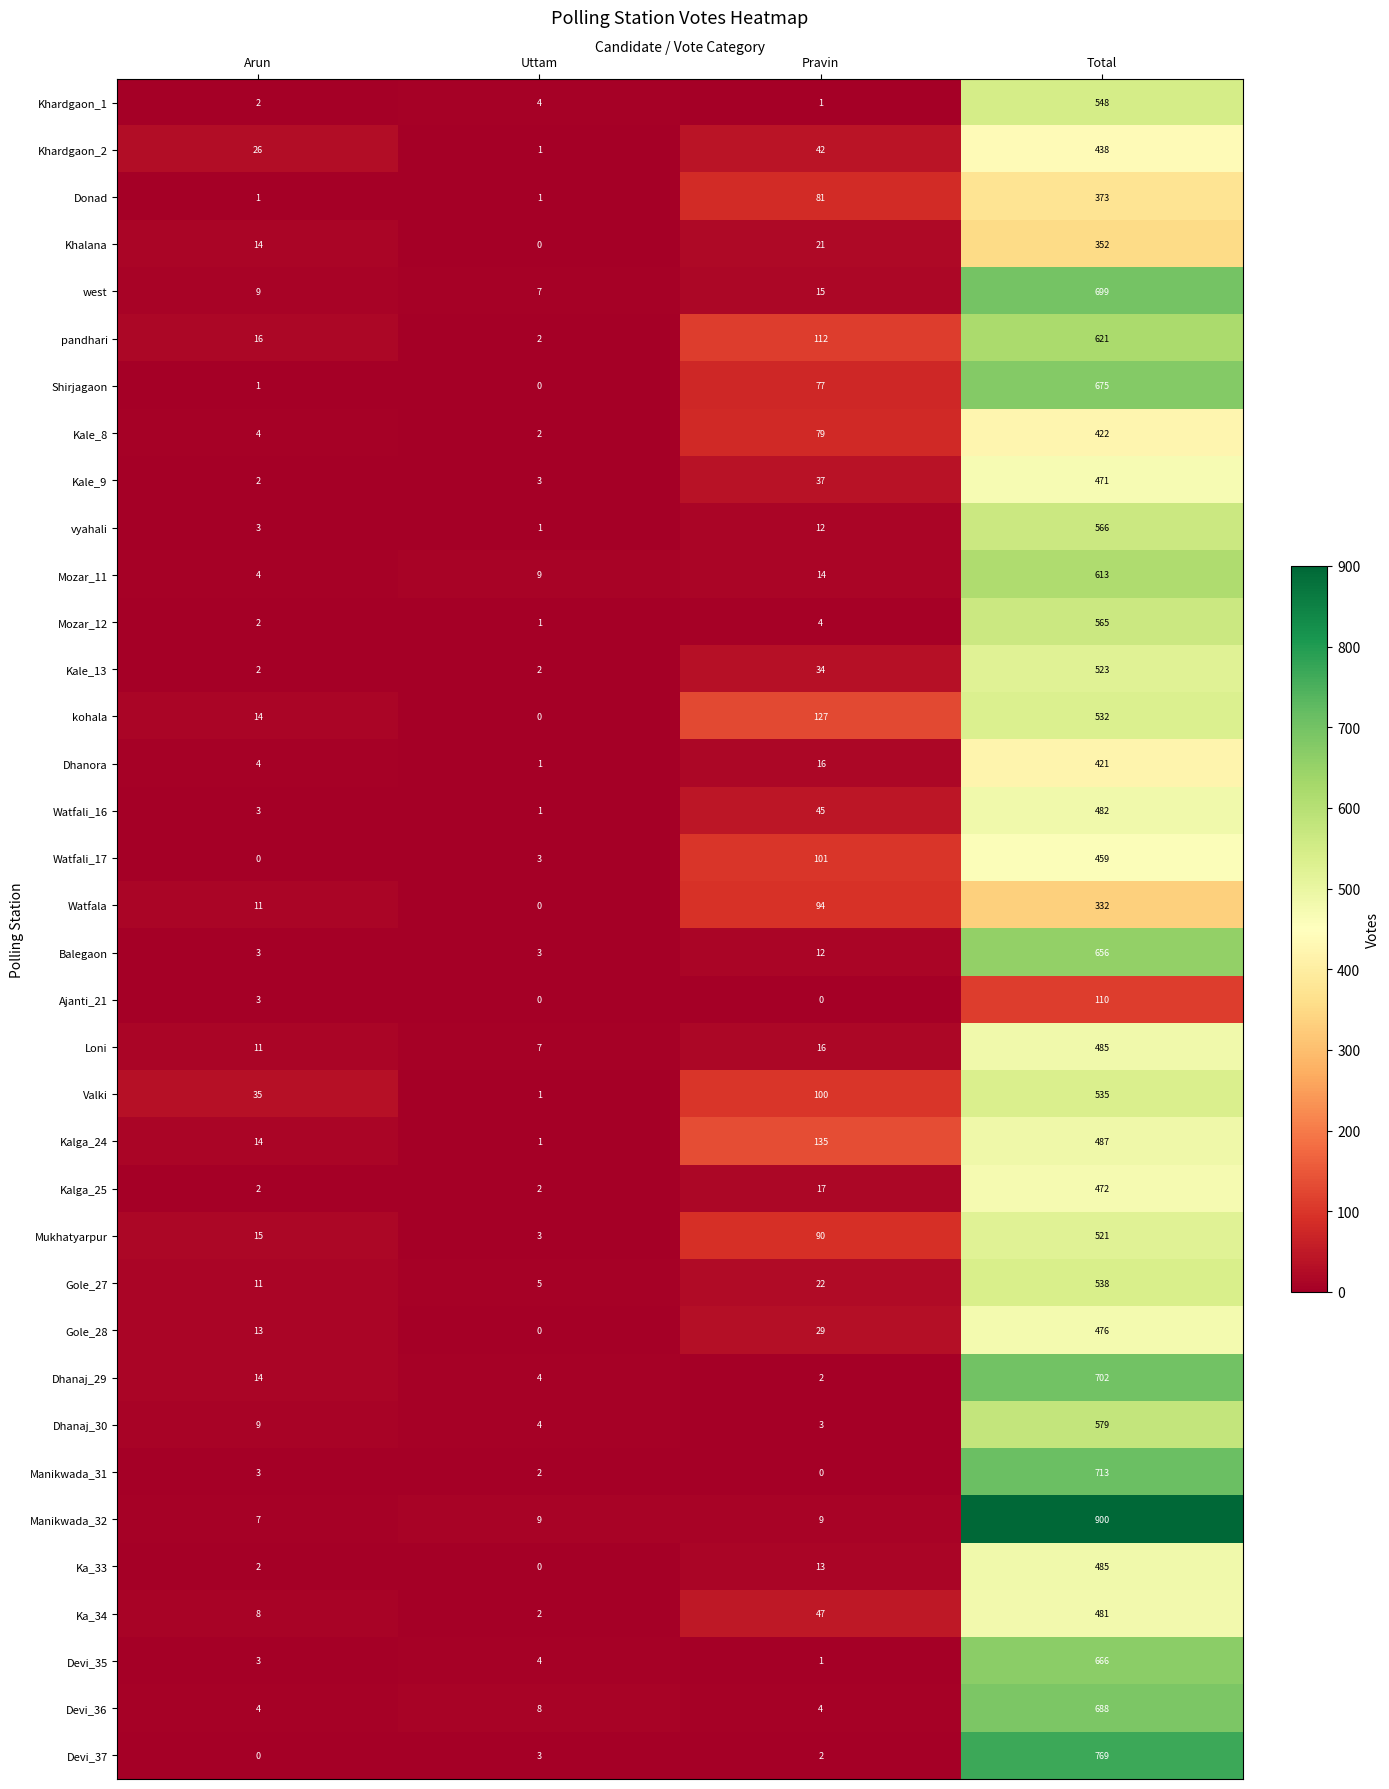

The value of Ka_34 at Pravin is 69. True or false?

False